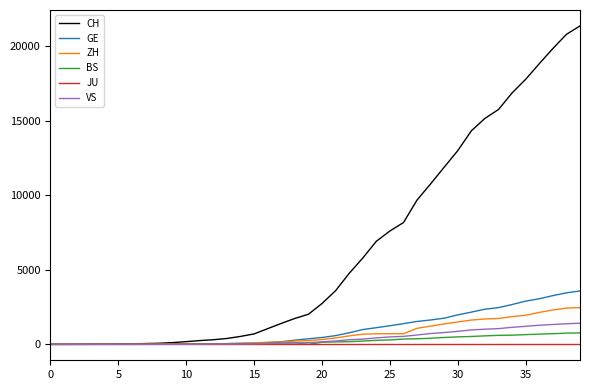

What is the difference between the second highest and minimum values in the GE series?

3456